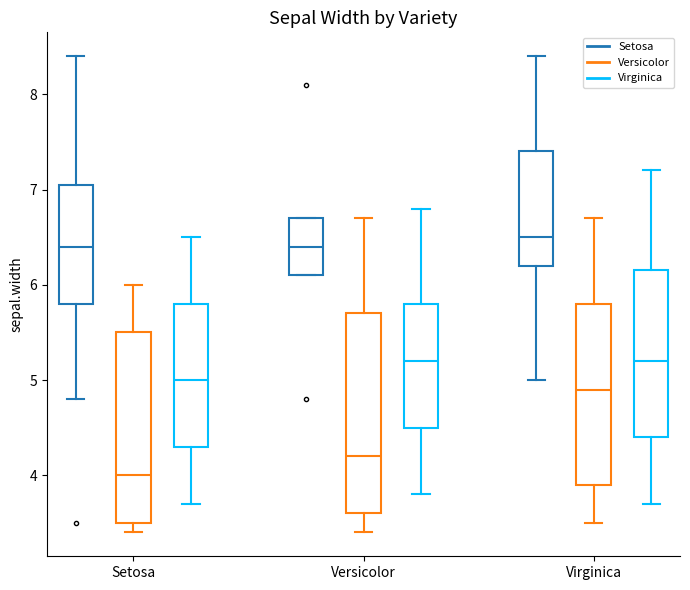

At which label does Versicolor first exceed 4?

Setosa